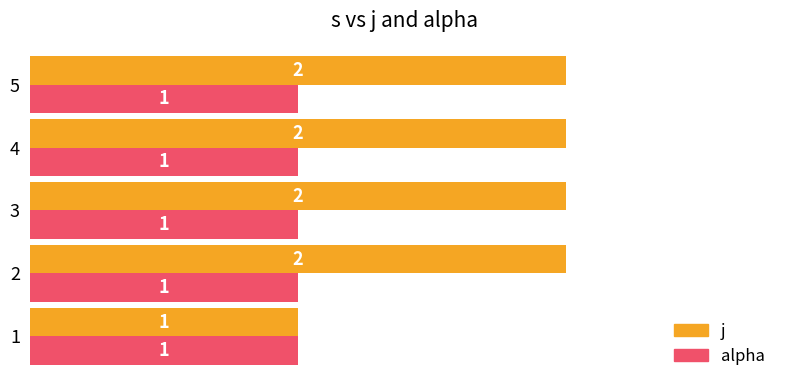

Rank the series by their average value, from lowest to highest.

alpha, j